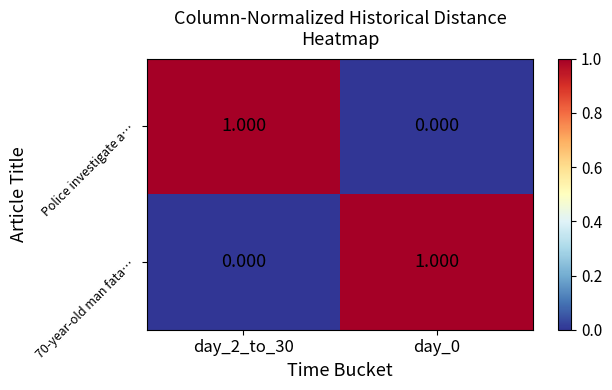

How many distinct data groups are displayed?

2